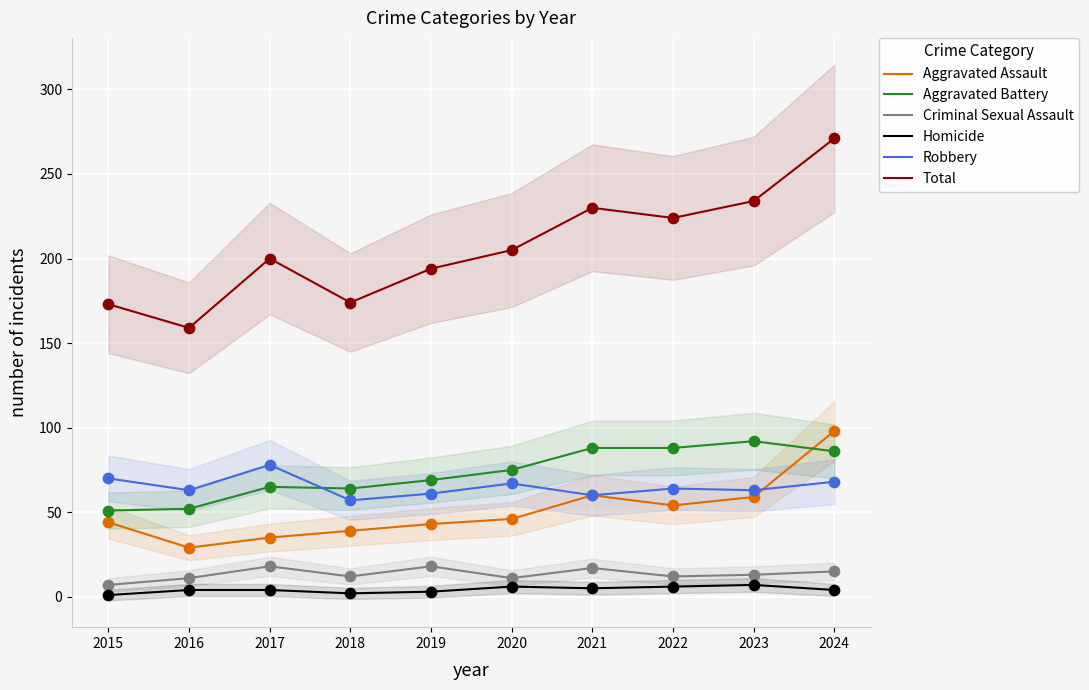

Which series reaches the minimum Y coordinate?

Homicide